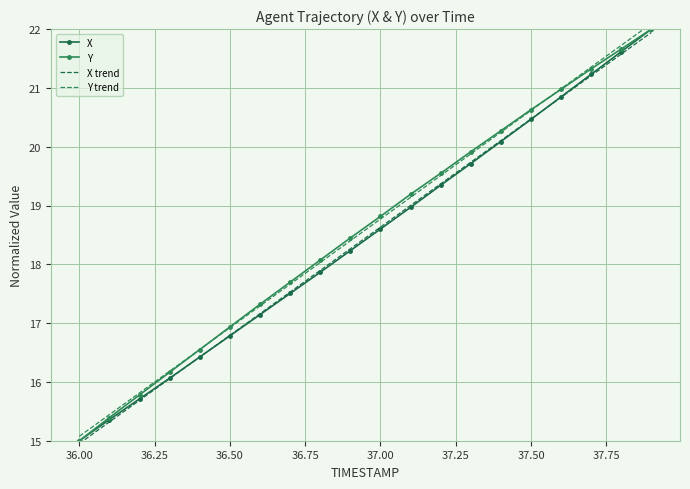

What is the difference between the maximum and minimum values in the X trend series?

7.0